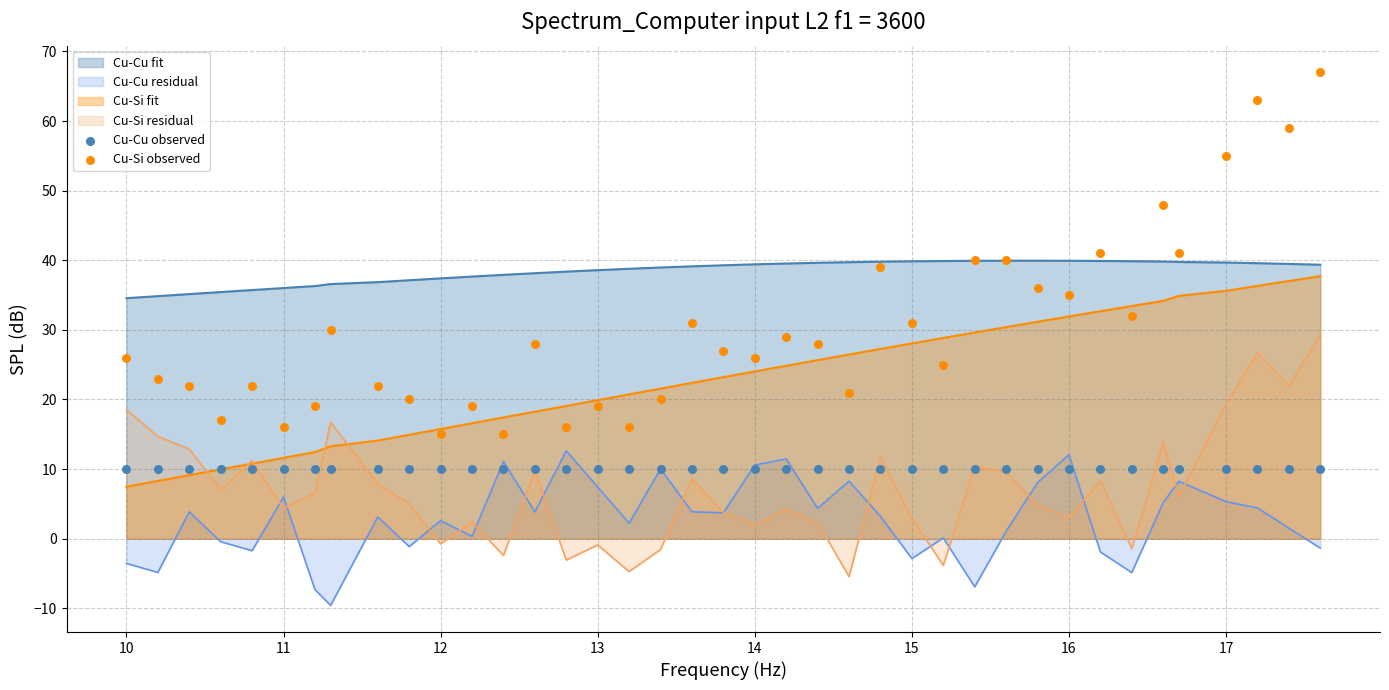

True or false: Cu-Cu fit and Cu-Cu residual cross at least once.

False